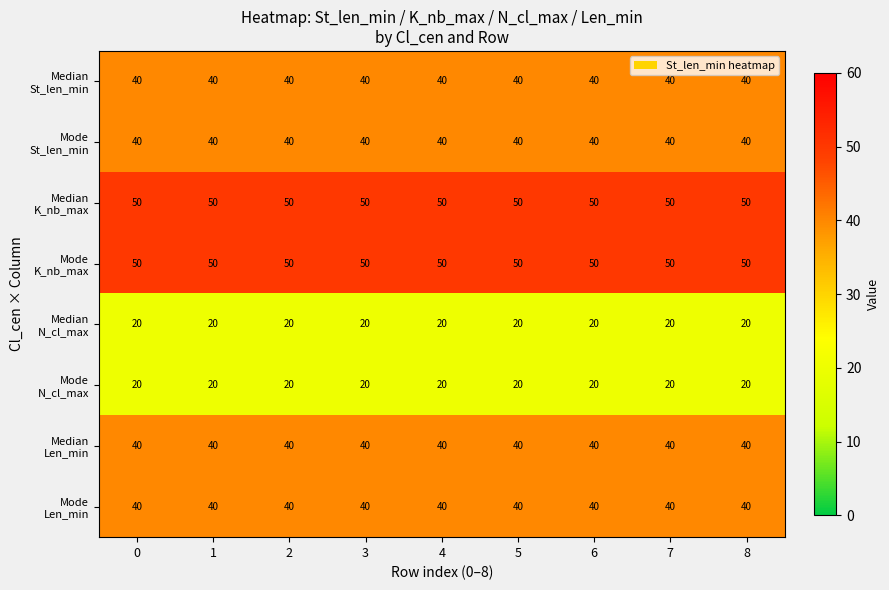

At how many categories does at least one series exceed 42?

9